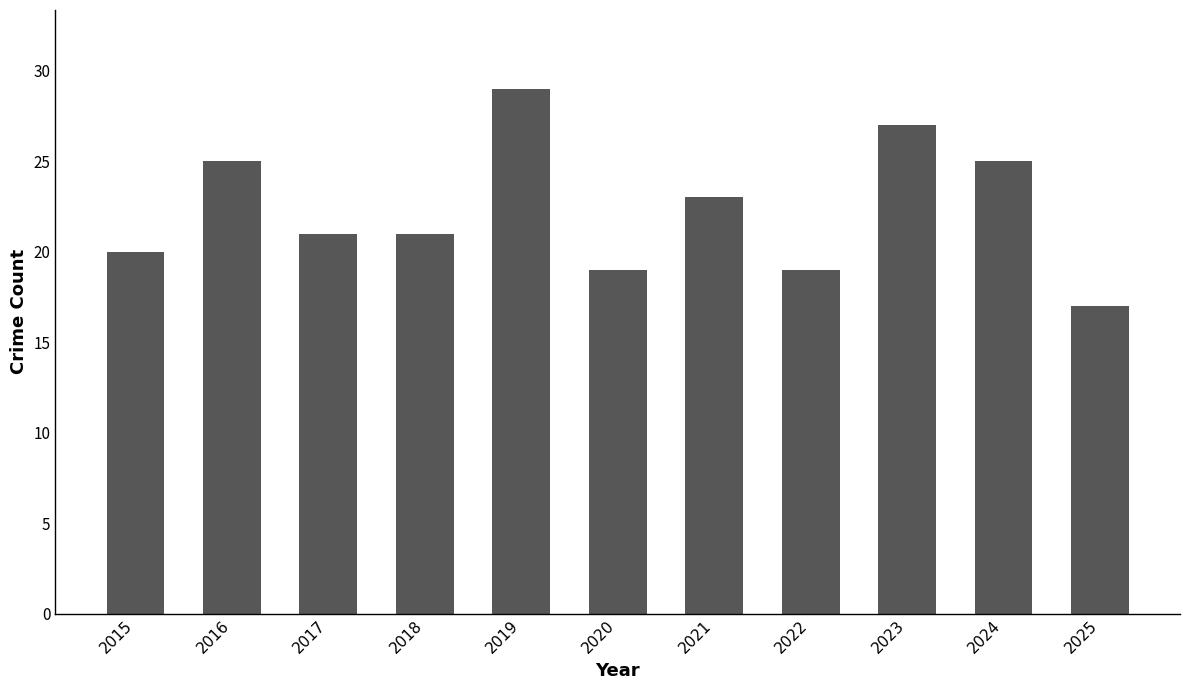

Reading left to right, extract all data points from this chart.

2015=20	2016=25	2017=21	2018=21	2019=29	2020=19	2021=23	2022=19	2023=27	2024=25	2025=17